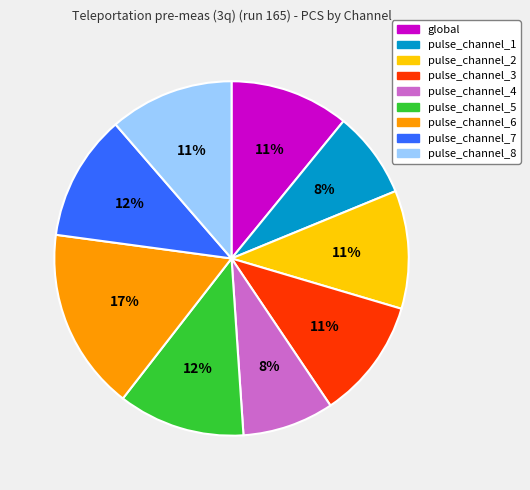

How many slices are in this pie chart?

9